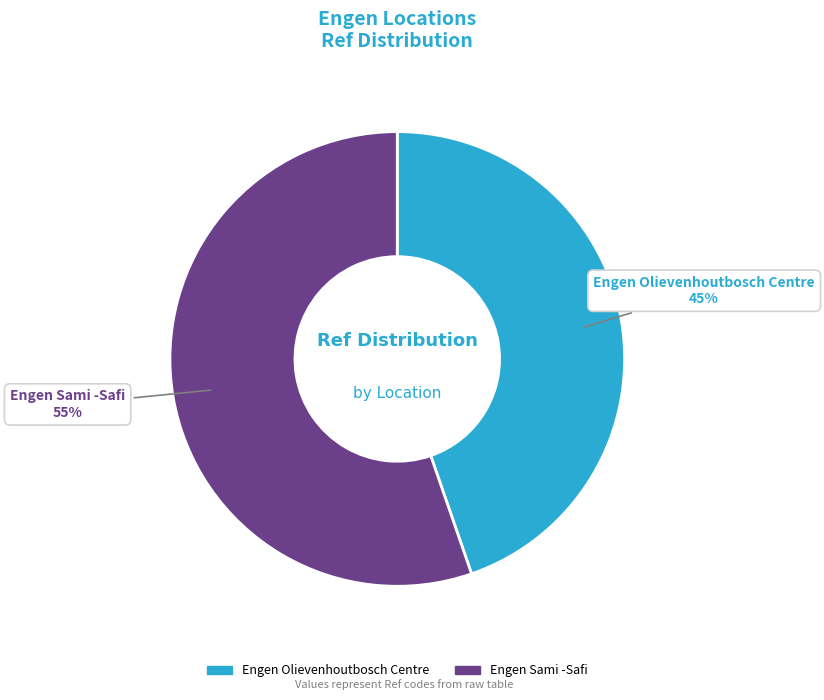

Combined, do Engen Sami -Safi and Engen Olievenhoutbosch Centre account for over 50%?

Yes